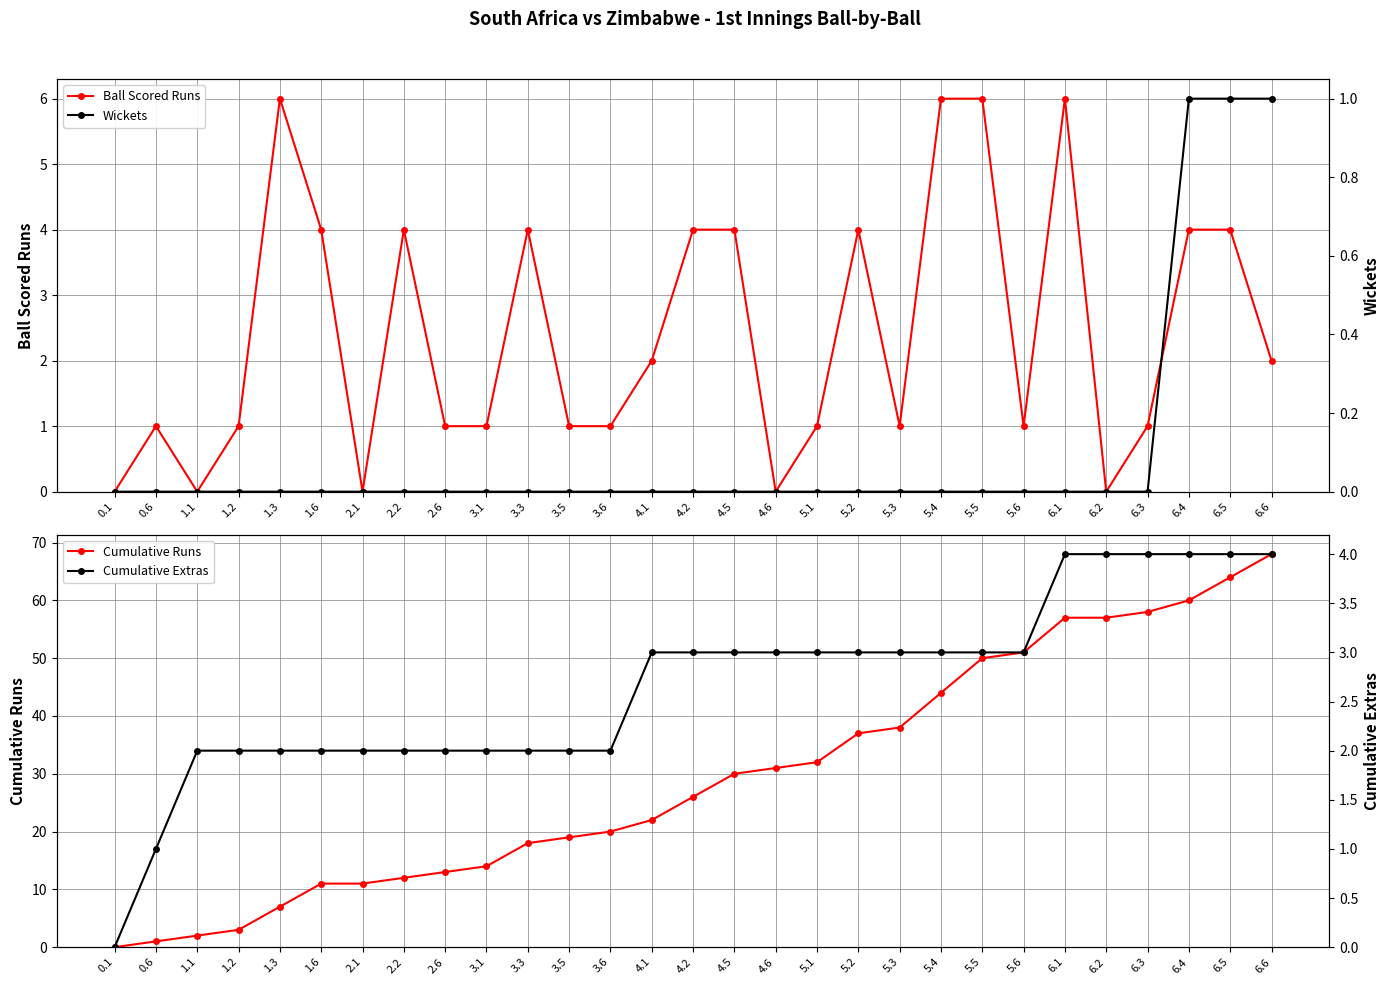

What is the total value across all series at 5.6?

55